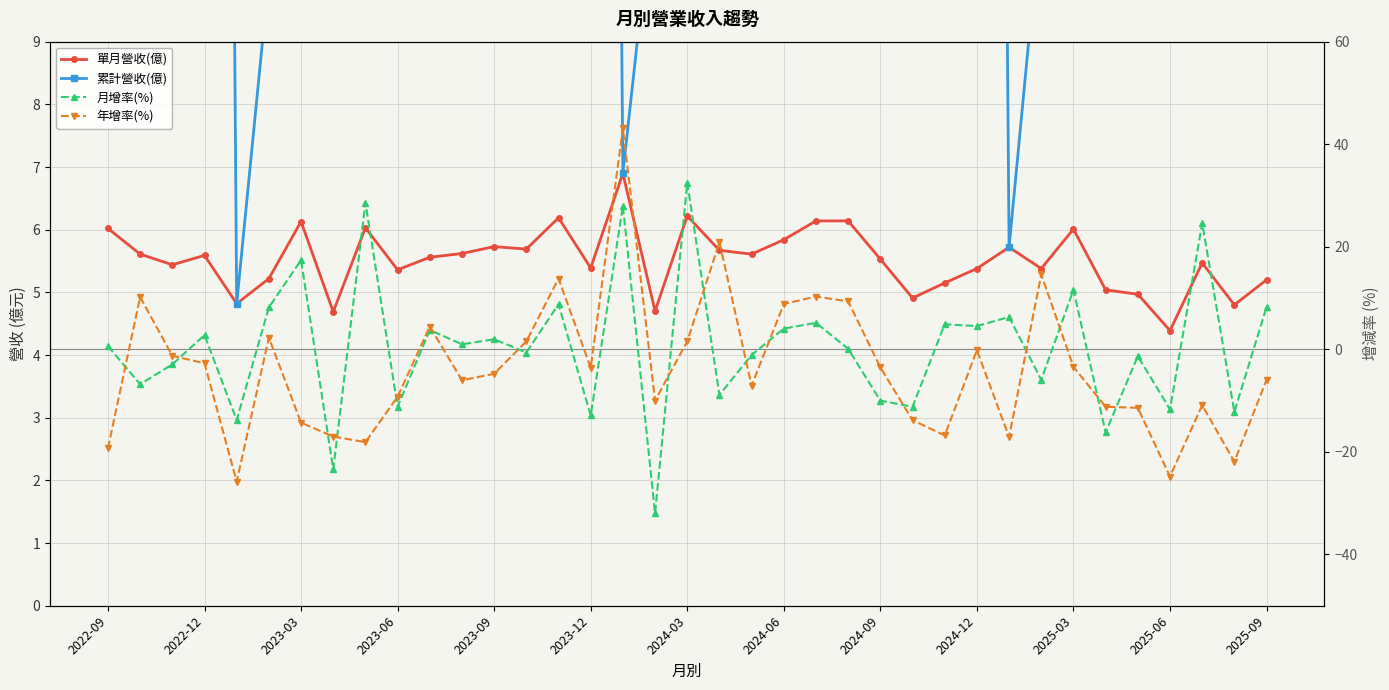

In 年增率(%), how many points are lower than both neighbors (excluding endpoints)?

10